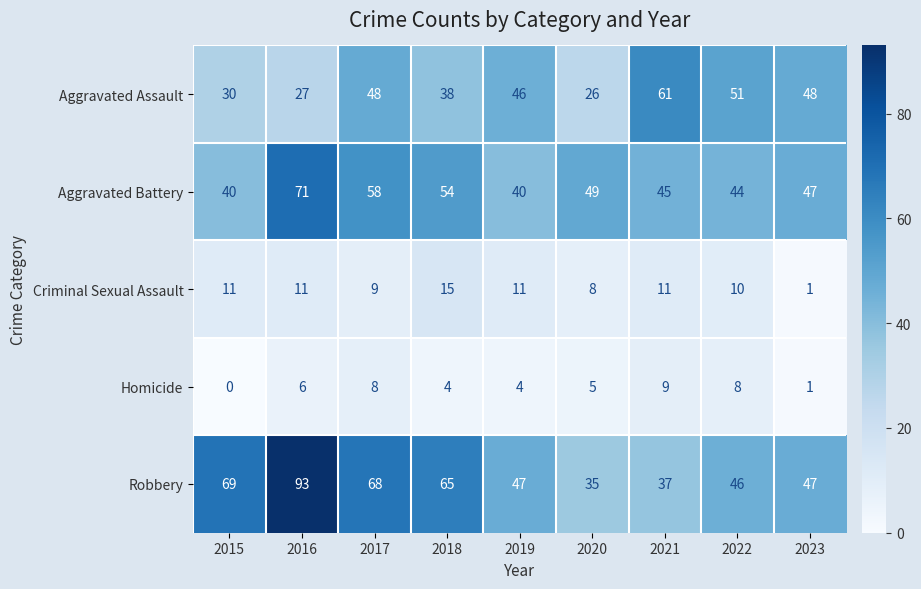

How many series are shown in this chart?

5